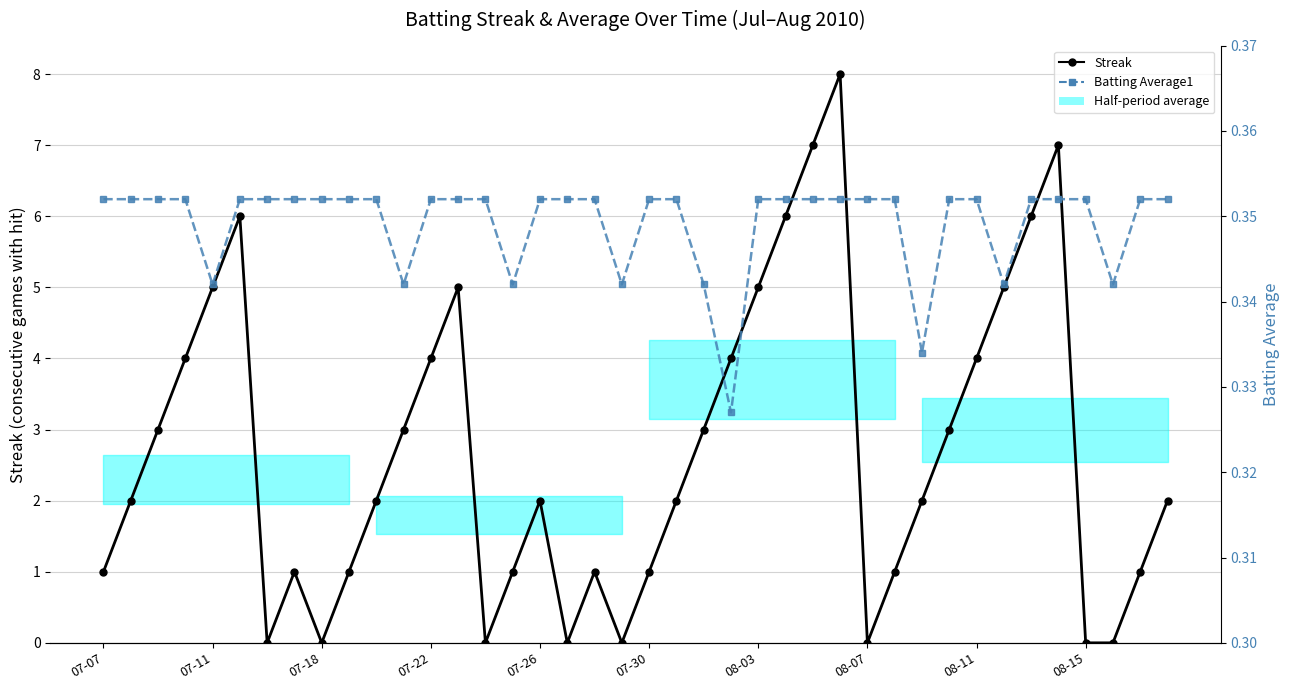

In Streak, how many points are lower than both neighbors (excluding endpoints)?

6